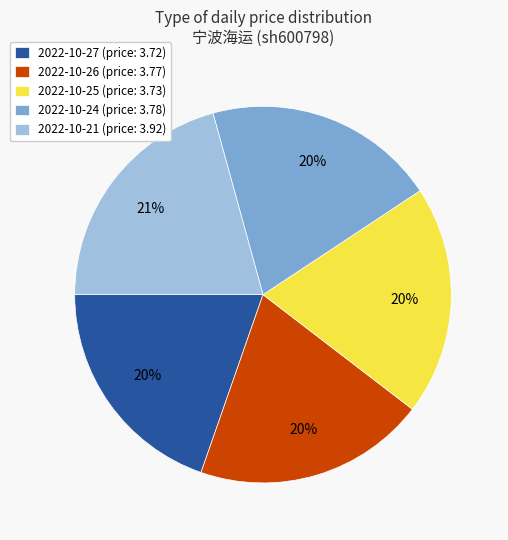

What is the largest slice in the pie chart?

2022-10-21 (price: 3.92)